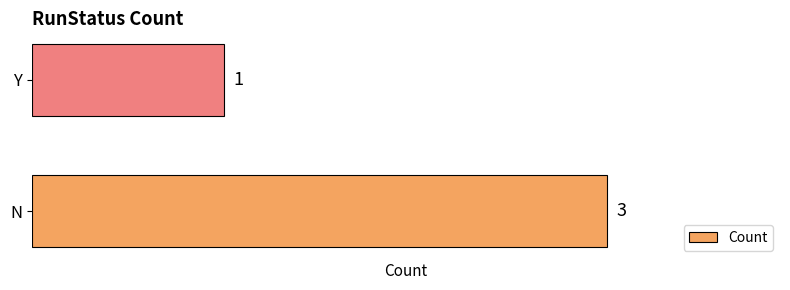

Reading bottom to top, extract all data points from this chart.

N=3	Y=1